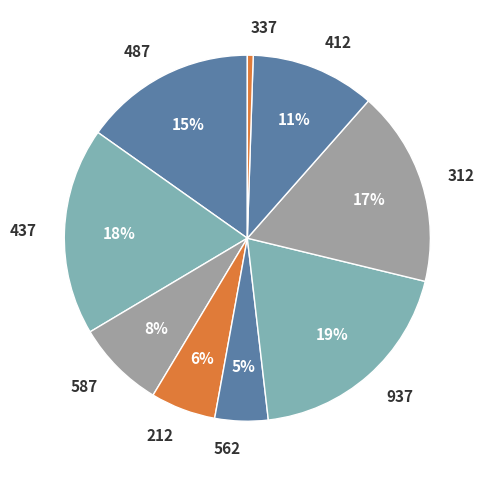

Which slice is the smallest?

337